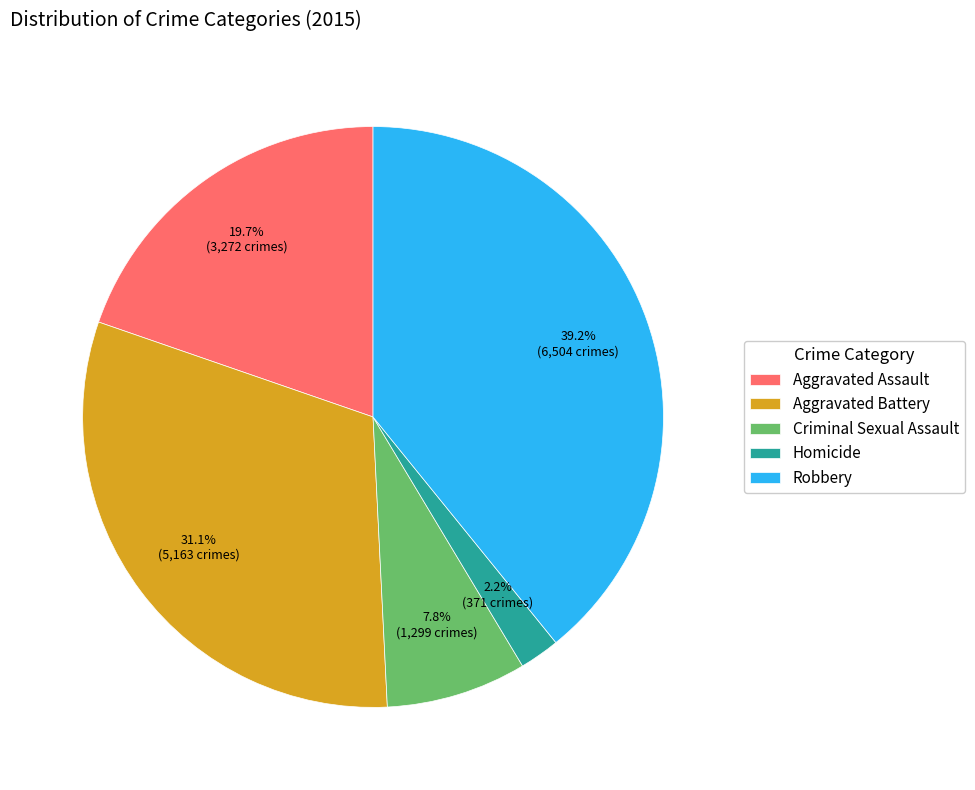

Which category has the smallest portion of the pie?

Homicide